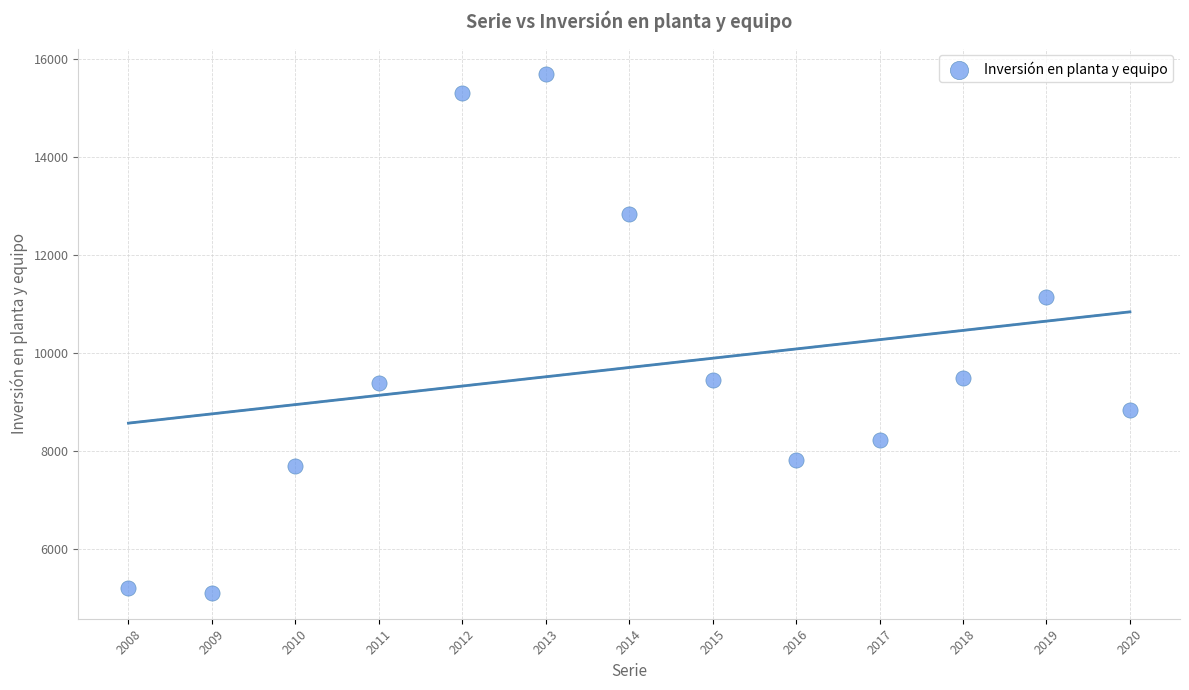

What Y value in the scatter plot is closest to 10398?

11138